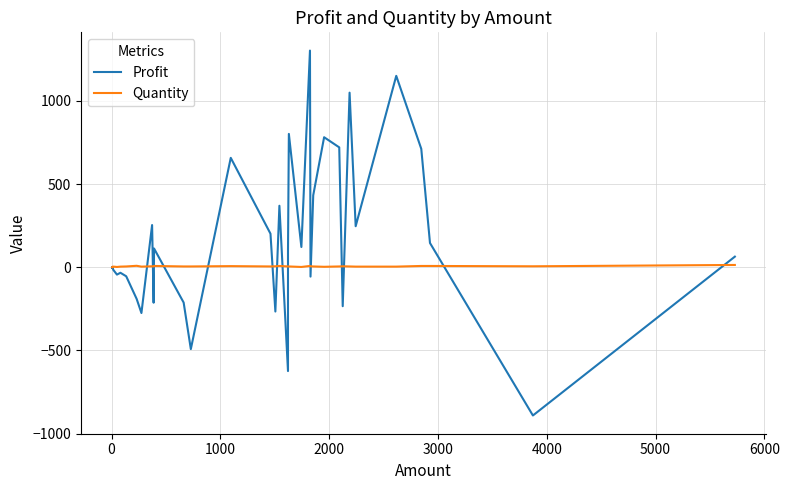

Reading left to right, what are all the values shown in this chart?

Profit: -3	1	-1	2	-1	-1	0	-7	-15	-44	-33	-54	-190	-275	254	-213	113	-212	-492	658	202	-266	370	-624	95	802	122	1303	-56	433	782	721	-234	1050	247	1151	712	146	-891	64
Quantity: 1	1	2	2	3	1	2	2	4	2	4	5	9	4	6	5	8	5	5	7	5	6	8	5	5	5	2	8	6	5	3	5	6	5	4	4	8	8	6	14